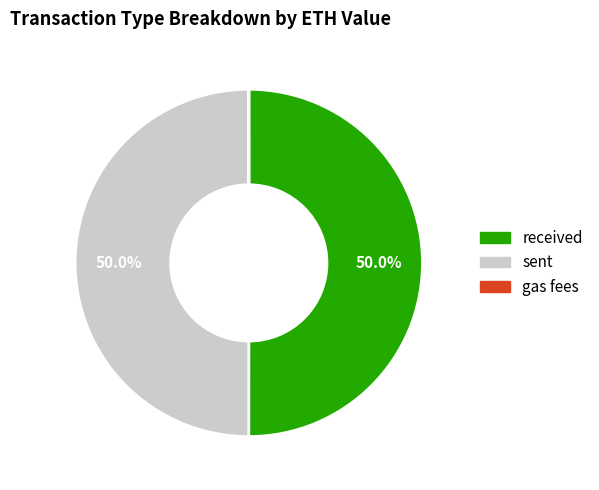

What portion of the pie excludes received?

50.0%